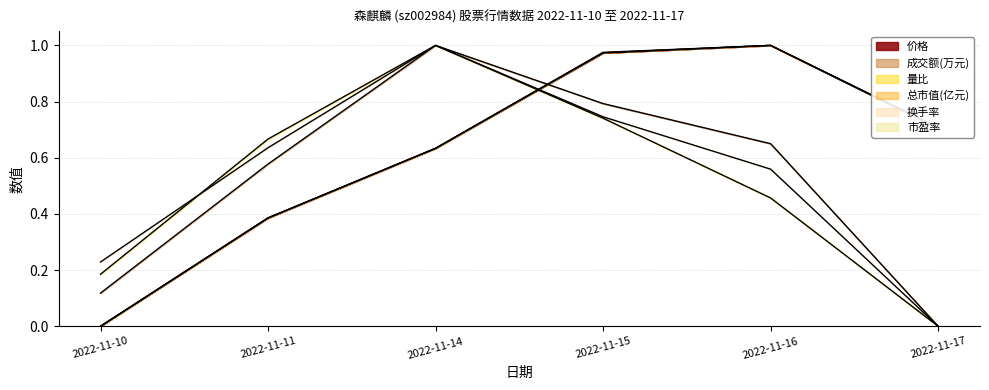

Does the chart have visible grid lines?

Yes